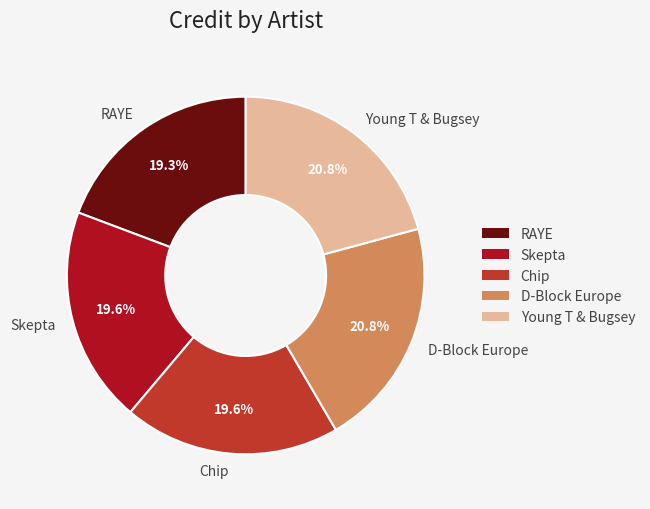

Is it true that Chip is 28% of the pie?

False